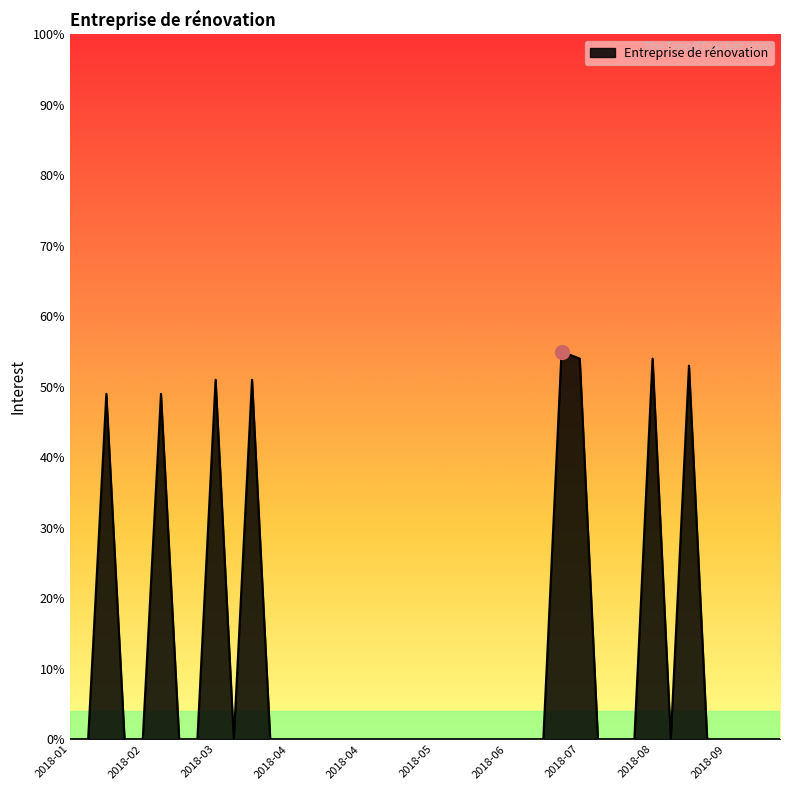

What is the difference between the maximum and minimum values?

55